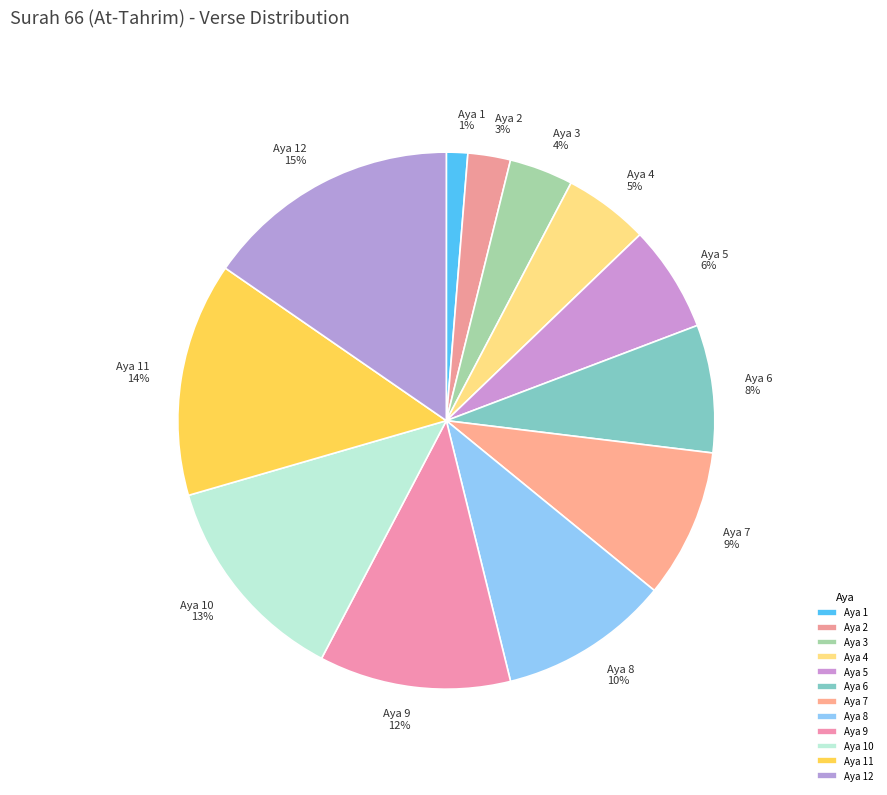

The Aya 6 slice represents 13% of the pie. True or false?

False